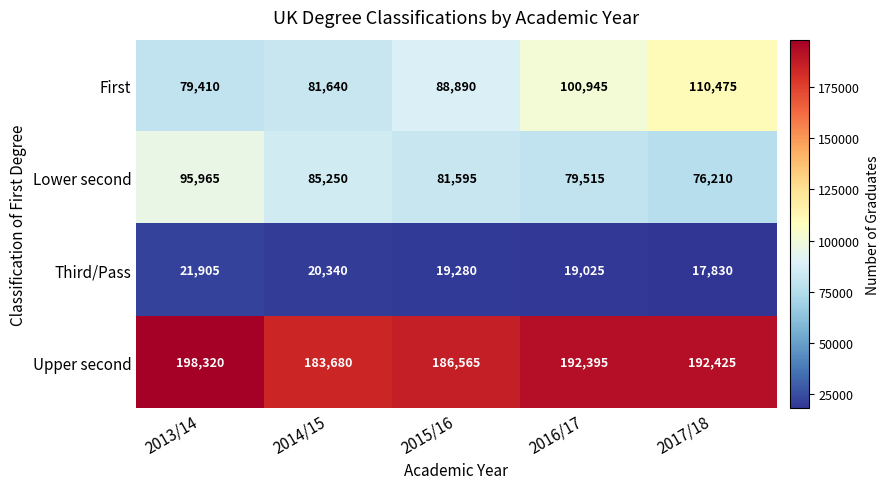

Is the value of First at 2017/18 greater than the value of Upper second at 2016/17?

No